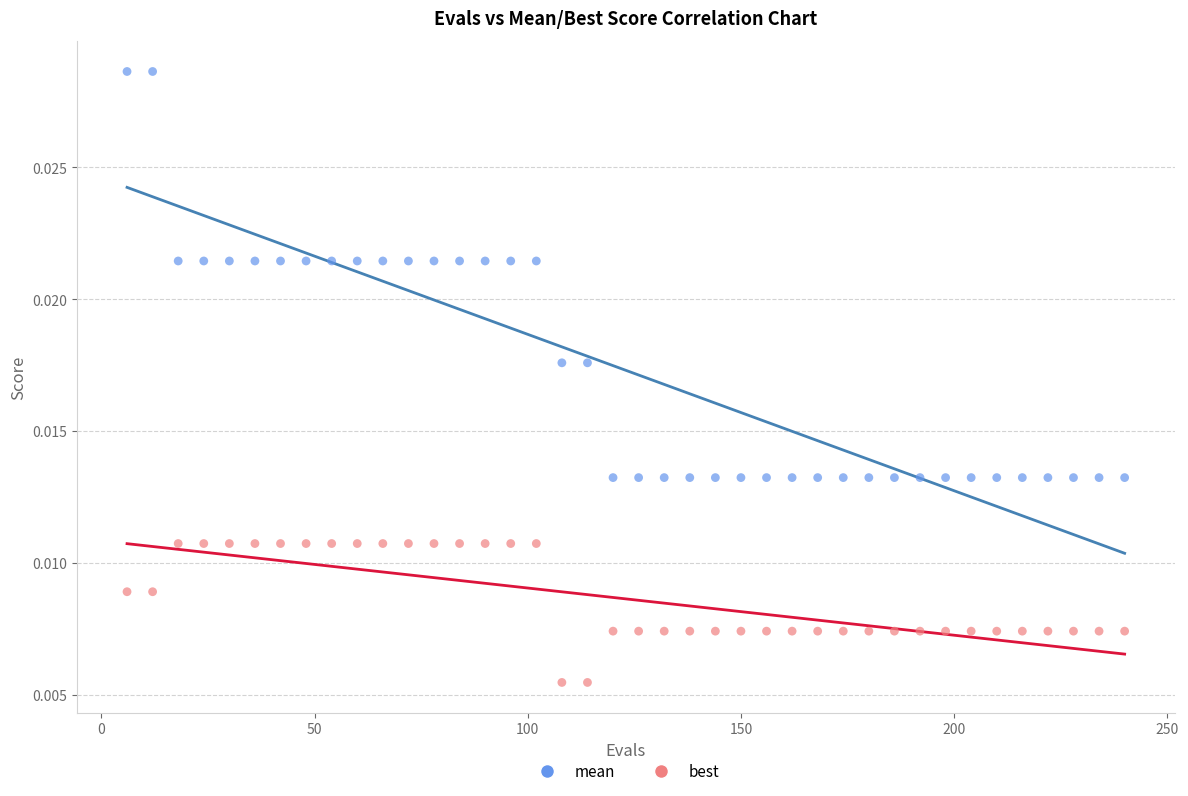

Which series reaches the minimum Y coordinate?

best